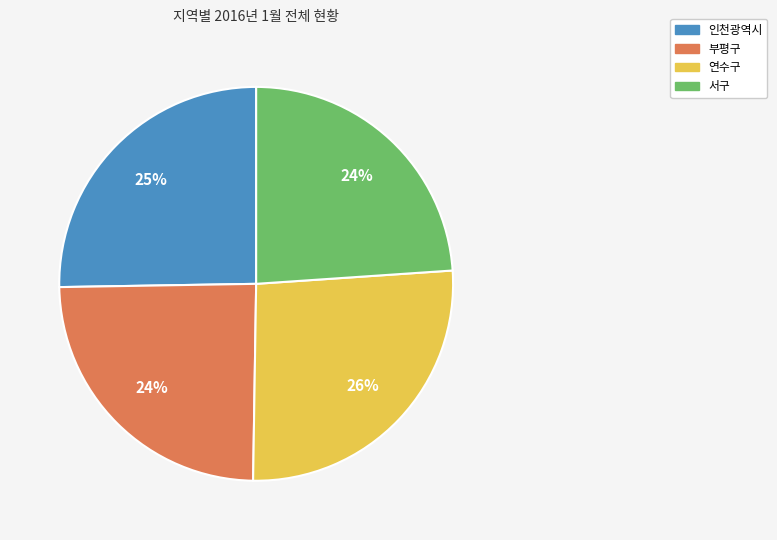

What percentage is the 부평구 slice, to the nearest percent?

24%